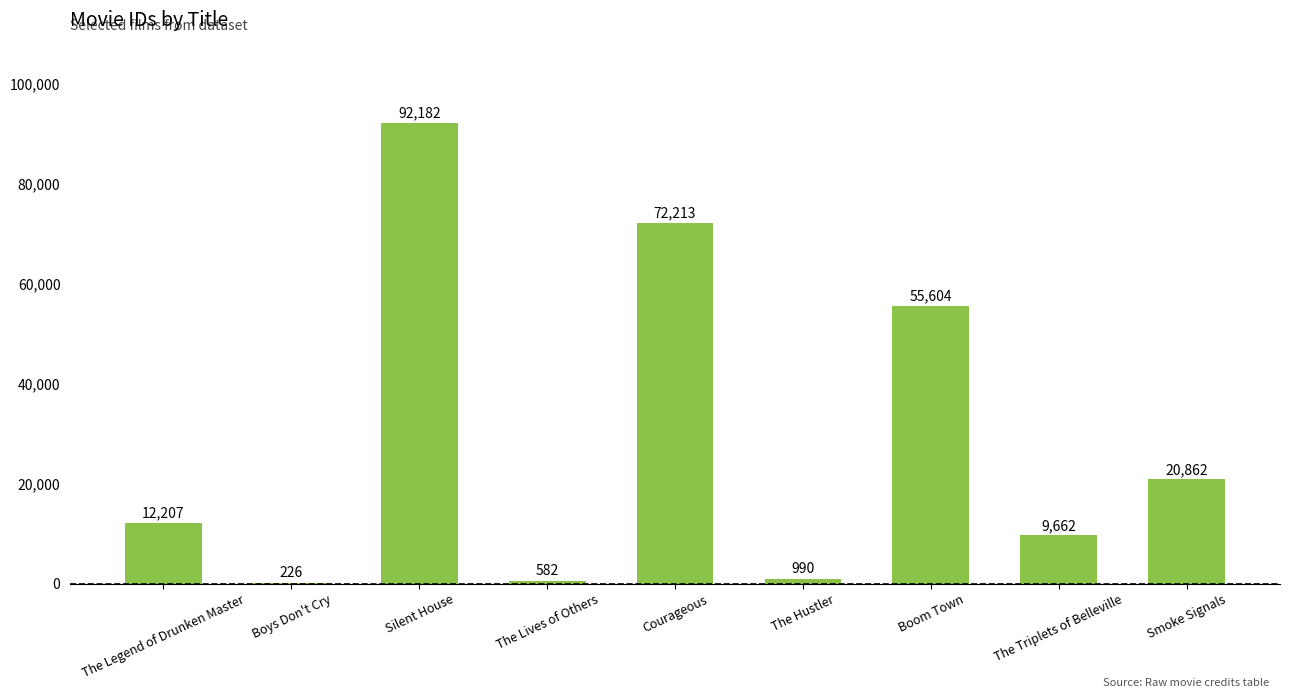

What value does the data have at The Triplets of Belleville, to the nearest 50?

9650